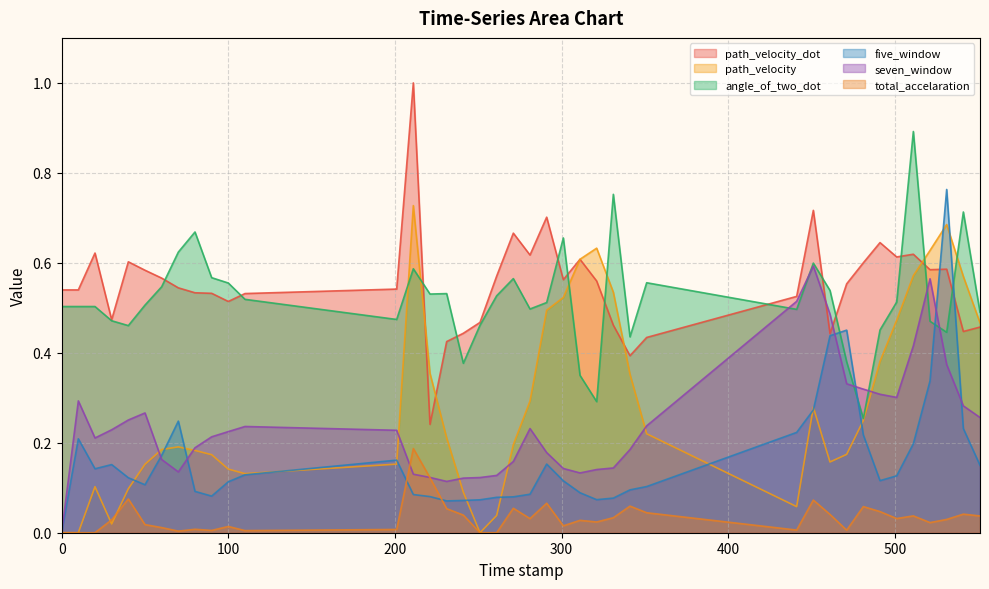

True or false: path_velocity has a value of 0.1 at 80.0.

False